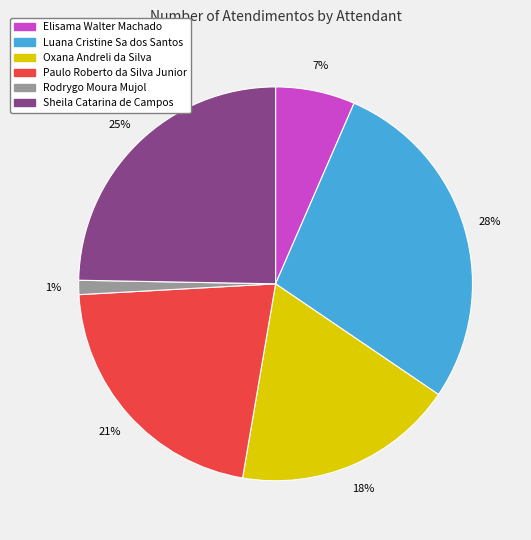

The Sheila Catarina de Campos slice represents 25% of the pie. True or false?

True